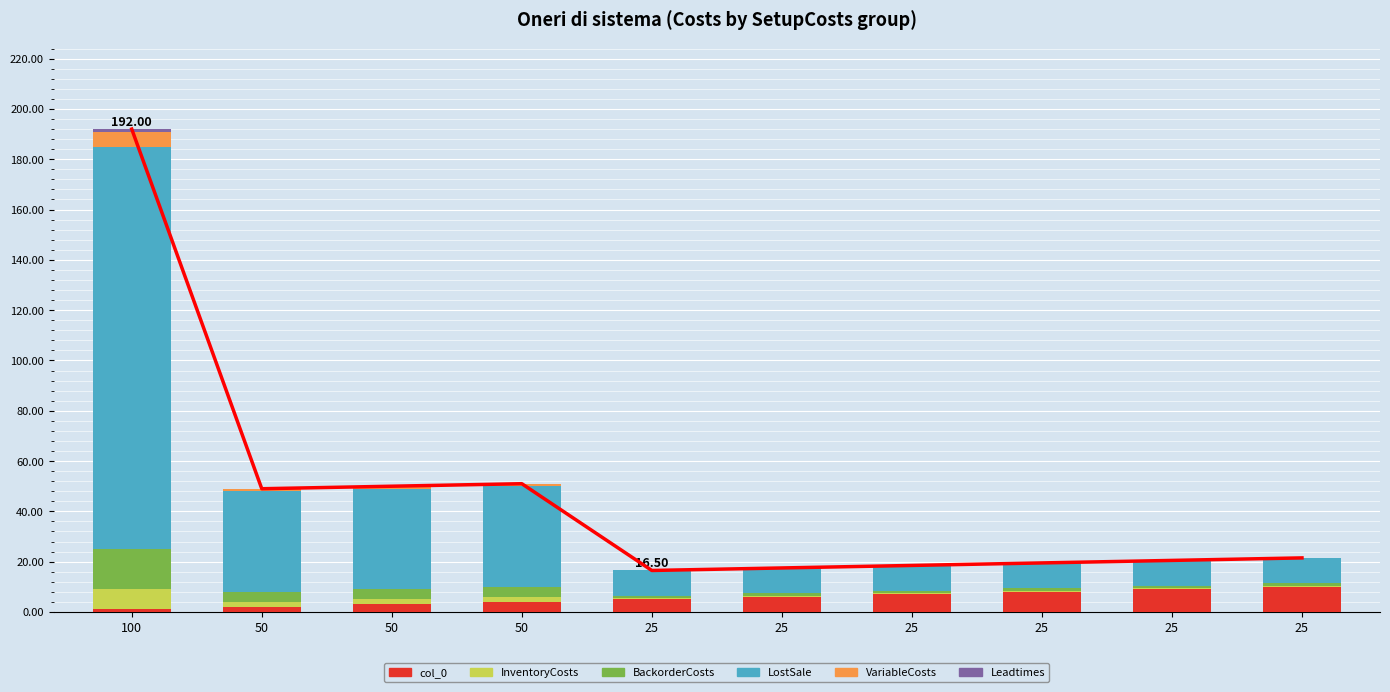

List the series in order of their peak value, highest first.

LostSale, BackorderCosts, col_0, InventoryCosts, VariableCosts, Leadtimes